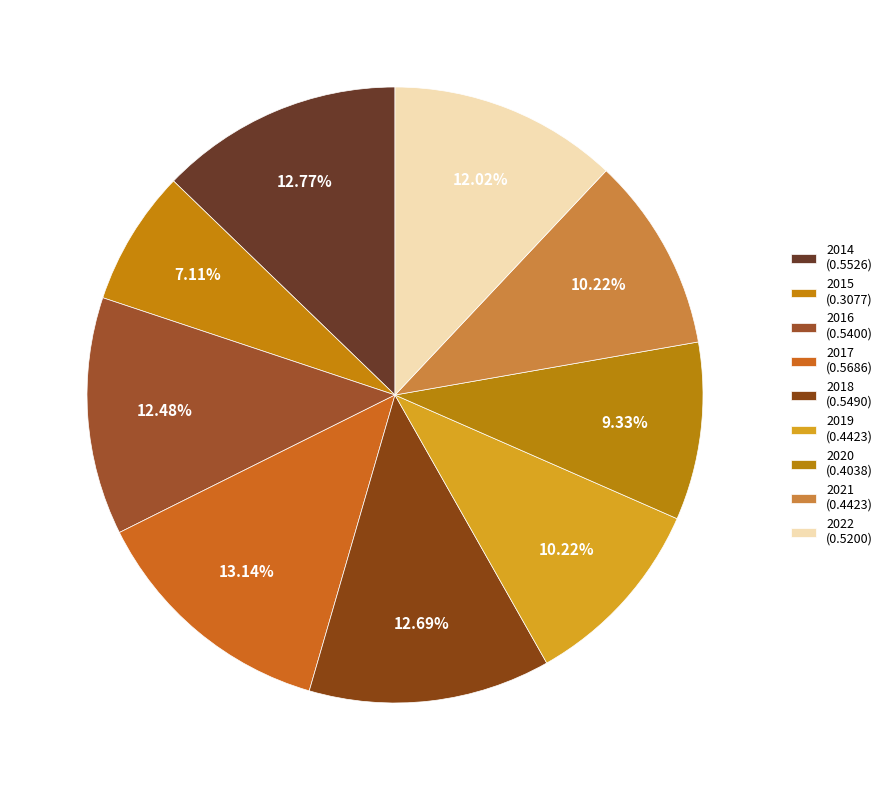

How many segments does this pie chart have?

9